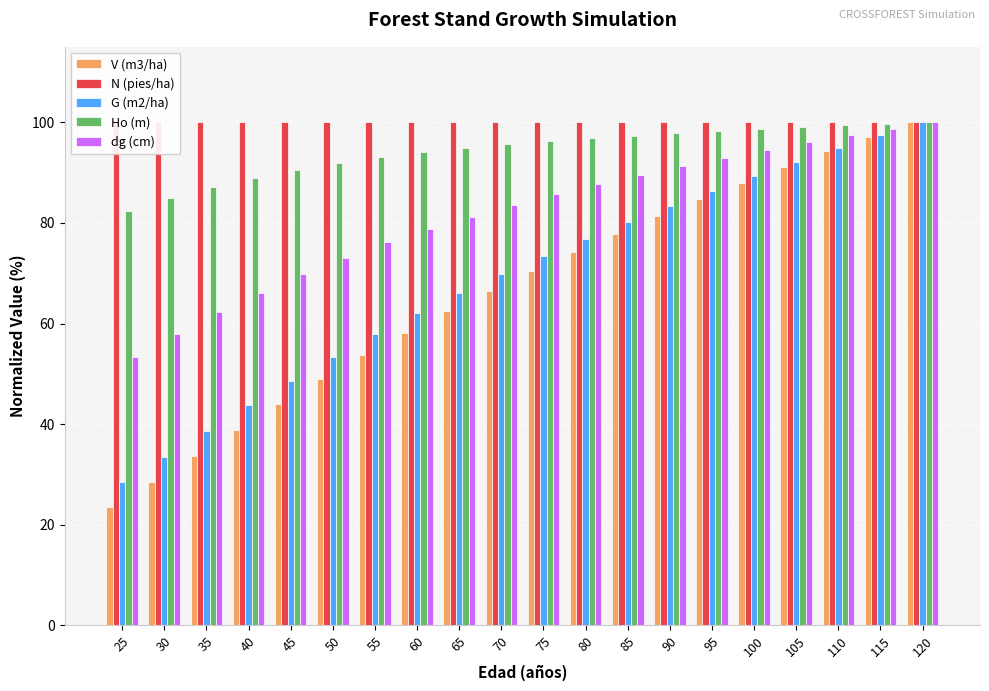

Between 25 and 110, which series saw the biggest shift?

V (m3/ha)